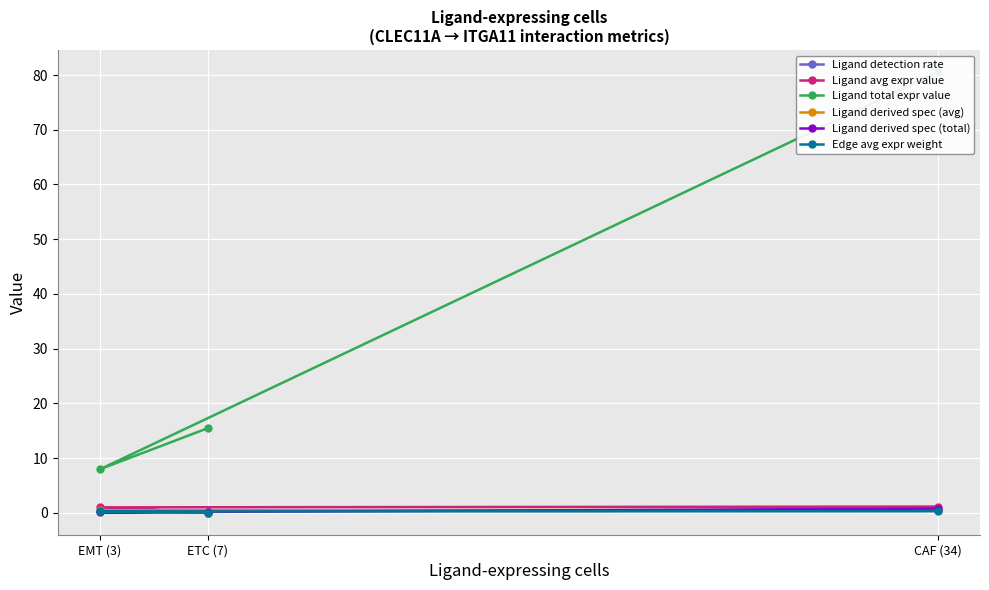

Reading left to right, transcribe all the data shown in this chart.

Ligand detection rate: CAF (34)=0.5	EMT (3)=0.4	ETC (7)=0.0
Ligand avg expr value: CAF (34)=1.1	EMT (3)=1.0	ETC (7)=0.1
Ligand total expr value: CAF (34)=80.6	EMT (3)=7.9	ETC (7)=15.5
Ligand derived spec (avg): CAF (34)=0.5	EMT (3)=0.5	ETC (7)=0.0
Ligand derived spec (total): CAF (34)=0.8	EMT (3)=0.1	ETC (7)=0.1
Edge avg expr weight: CAF (34)=0.3	EMT (3)=0.3	ETC (7)=0.0